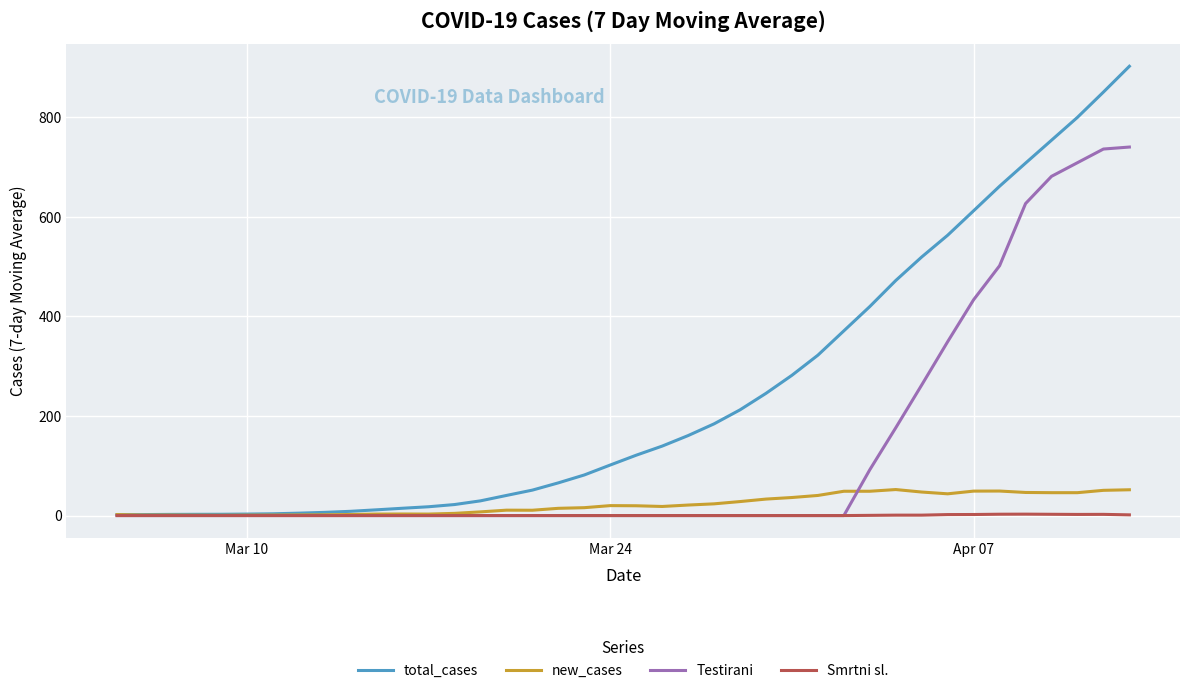

After their last crossing, which series has the higher values: Testirani or new_cases?

Testirani